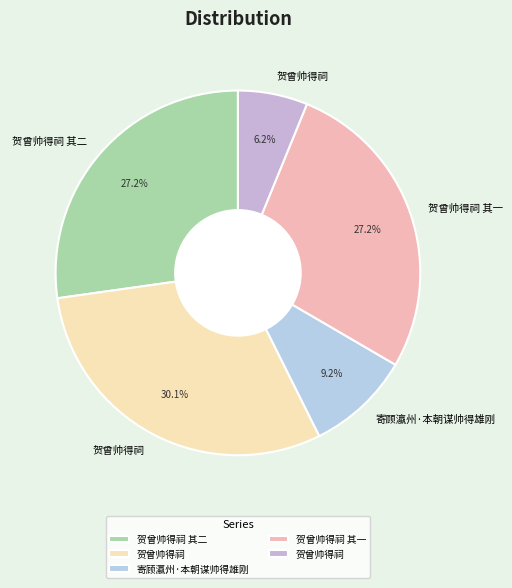

Count the number of slices in the pie.

5